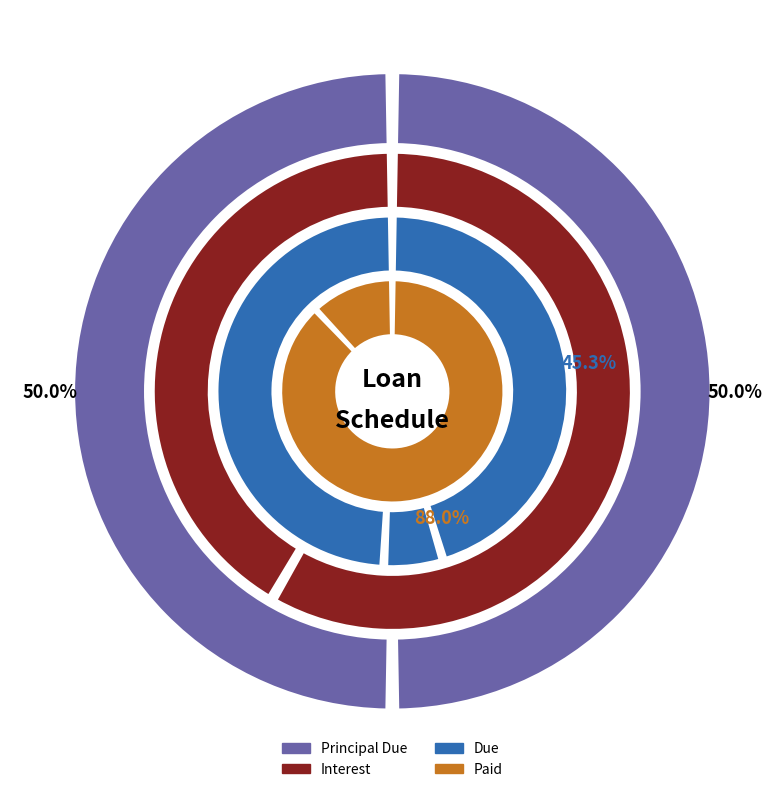

Is there any slice that represents more than half of the pie?

No